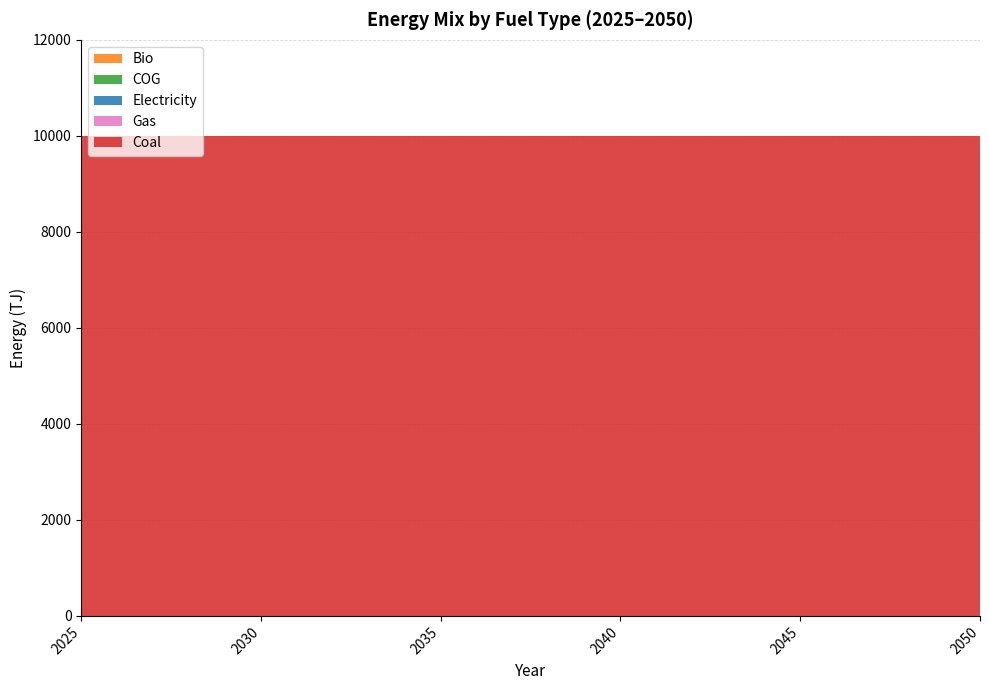

Reading right to left, list all the values displayed in this chart.

Coal: 2050=10000	2049=10000	2048=10000	2047=10000	2046=10000	2045=10000	2044=10000	2043=10000	2042=10000	2041=10000	2040=10000	2039=10000	2038=10000	2037=10000	2036=10000	2035=10000	2034=10000	2033=10000	2032=10000	2031=10000	2030=10000	2029=10000	2028=10000	2027=10000	2026=10000	2025=10000
Gas: 2050=0	2049=0	2048=0	2047=0	2046=0	2045=0	2044=0	2043=0	2042=0	2041=0	2040=0	2039=0	2038=0	2037=0	2036=0	2035=0	2034=0	2033=0	2032=0	2031=0	2030=0	2029=0	2028=0	2027=0	2026=0	2025=0
Electricity: 2050=0	2049=0	2048=0	2047=0	2046=0	2045=0	2044=0	2043=0	2042=0	2041=0	2040=0	2039=0	2038=0	2037=0	2036=0	2035=0	2034=0	2033=0	2032=0	2031=0	2030=0	2029=0	2028=0	2027=0	2026=0	2025=0
COG: 2050=0	2049=0	2048=0	2047=0	2046=0	2045=0	2044=0	2043=0	2042=0	2041=0	2040=0	2039=0	2038=0	2037=0	2036=0	2035=0	2034=0	2033=0	2032=0	2031=0	2030=0	2029=0	2028=0	2027=0	2026=0	2025=0
Bio: 2050=0	2049=0	2048=0	2047=0	2046=0	2045=0	2044=0	2043=0	2042=0	2041=0	2040=0	2039=0	2038=0	2037=0	2036=0	2035=0	2034=0	2033=0	2032=0	2031=0	2030=0	2029=0	2028=0	2027=0	2026=0	2025=0